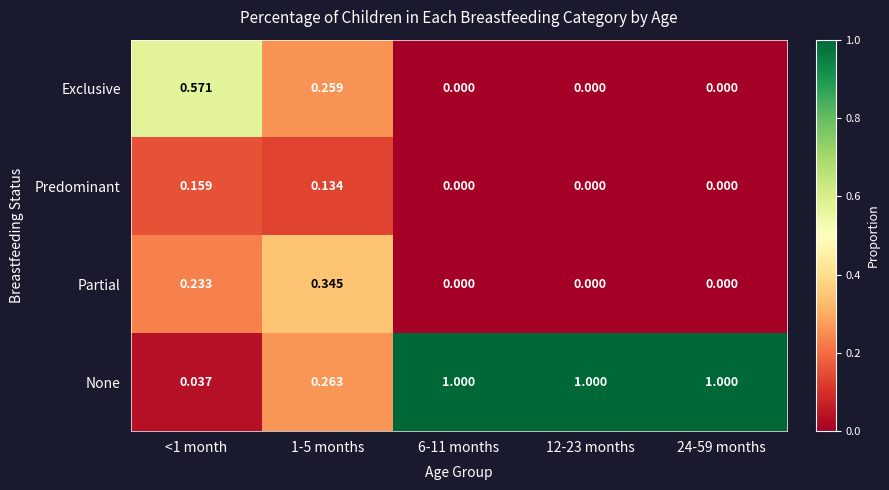

How many values in Predominant are above zero?

2